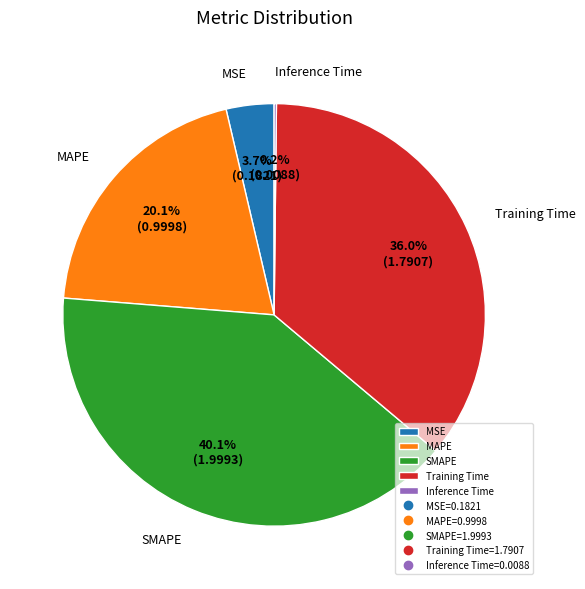

Is it true that Training Time is 36% of the pie?

True